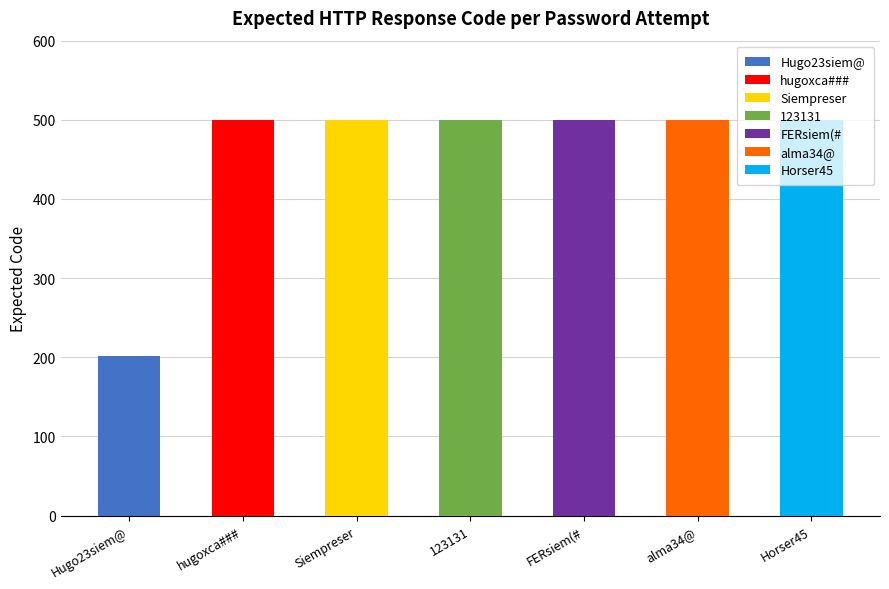

Is it true that the value at Horser45 is 500?

True